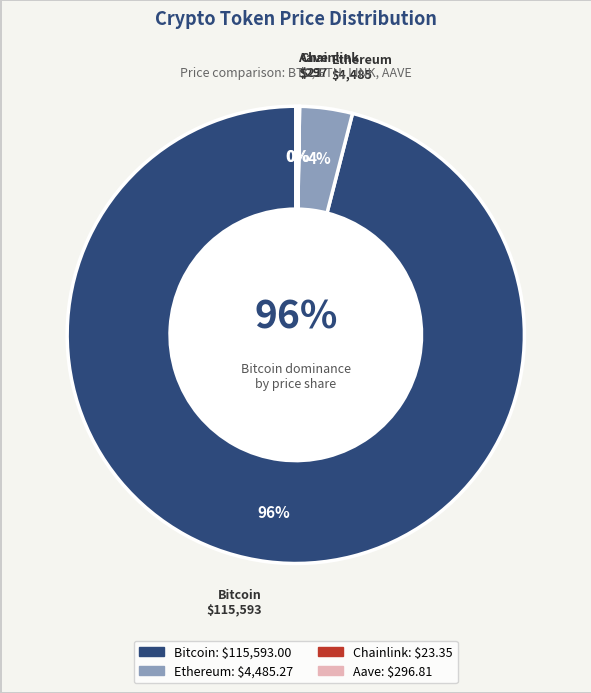

What is the ratio of the value at Aave to the value at Chainlink?

12.7